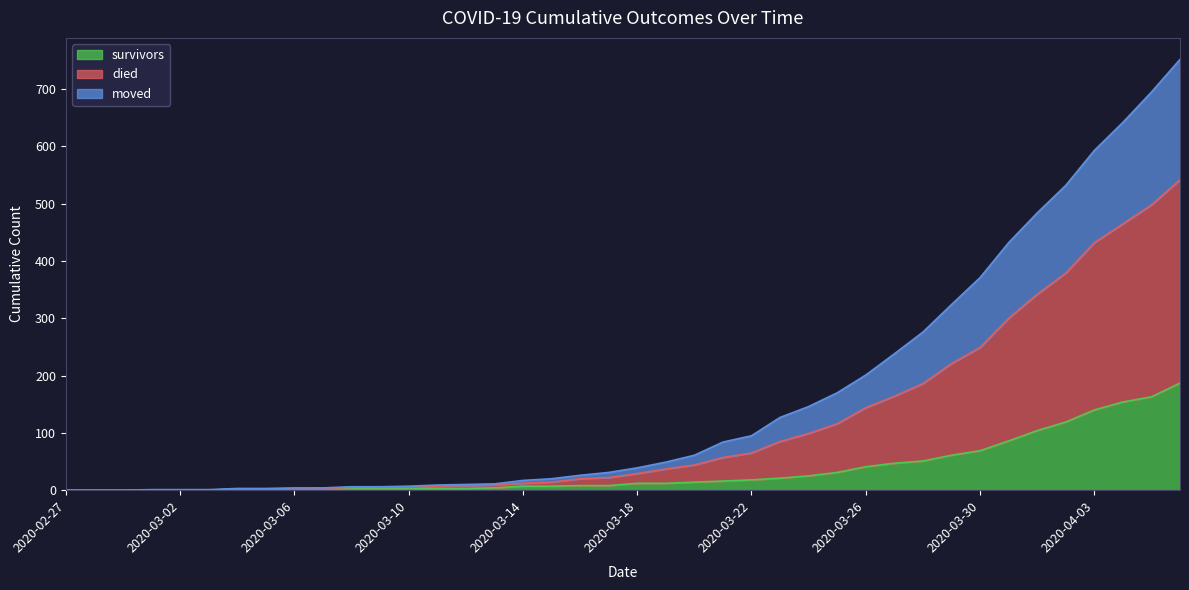

How many data points in moved are above 29?

19